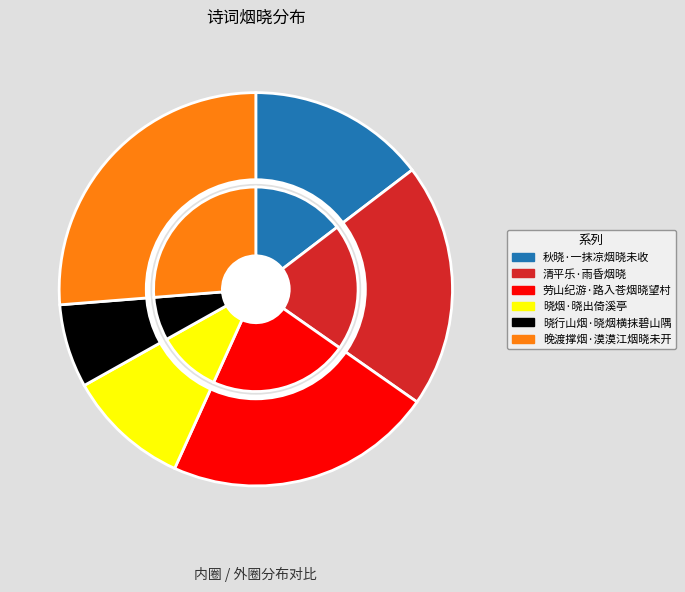

To the nearest percent, what is the average slice percentage?

17%